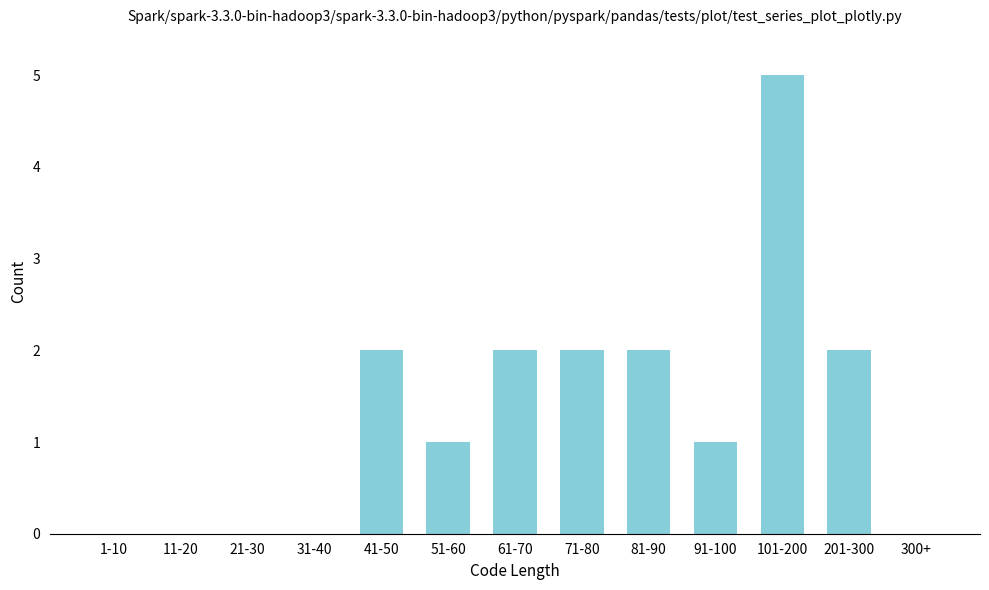

Reading left to right, list all the values displayed in this chart.

1-10=0	11-20=0	21-30=0	31-40=0	41-50=2	51-60=1	61-70=2	71-80=2	81-90=2	91-100=1	101-200=5	201-300=2	300+=0